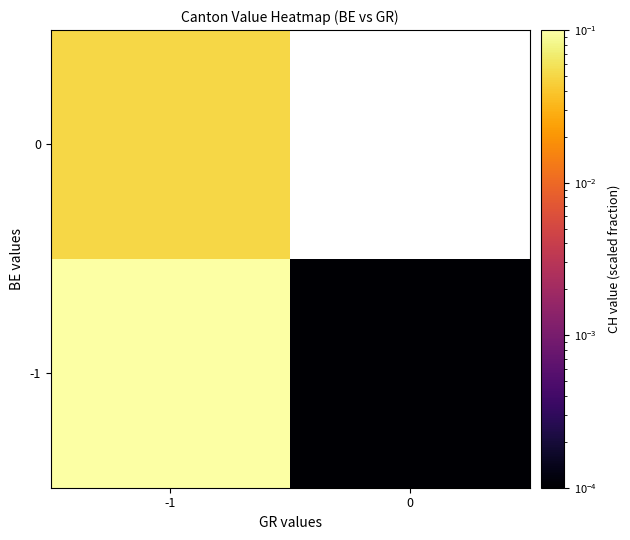

The value of -1 at 0 is 0.0. True or false?

False